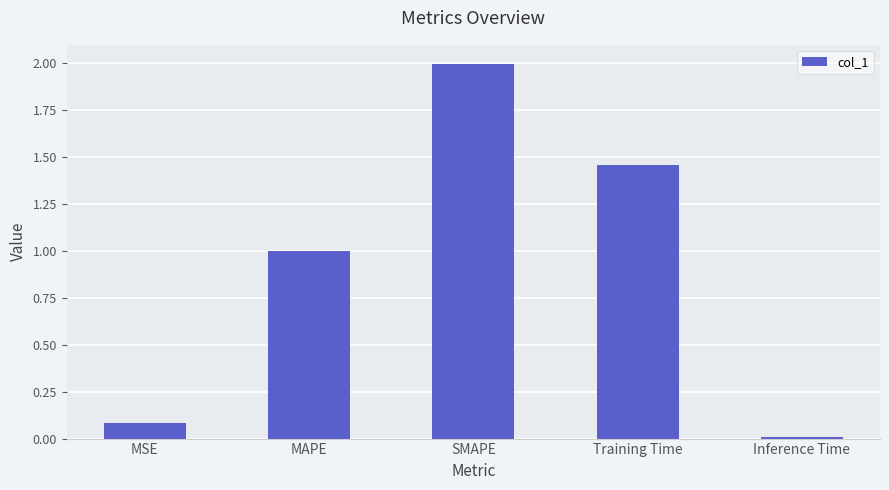

Which label corresponds to the largest value in the chart?

SMAPE